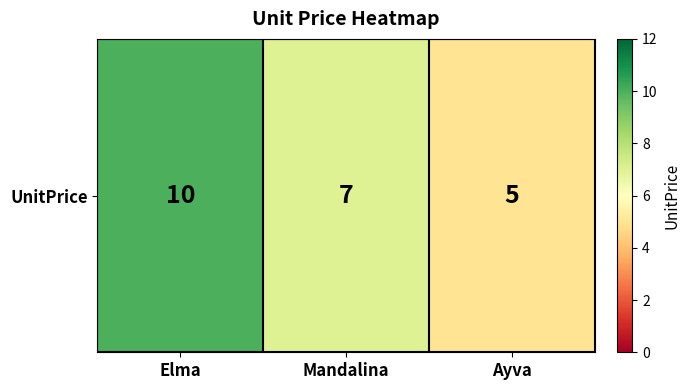

What is the difference between the maximum and minimum values?

5